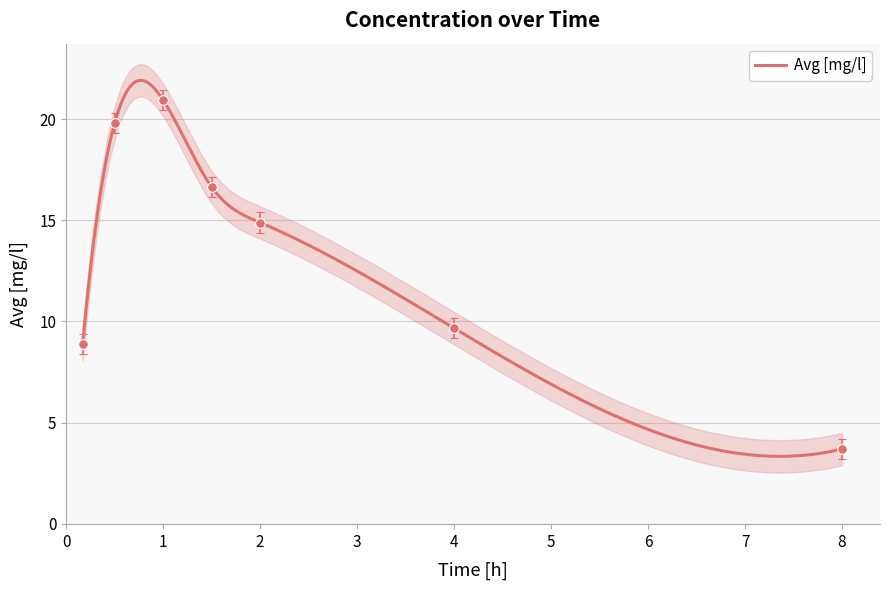

Reading left to right, list all the values displayed in this chart.

0.17000000178813934=8.9	0.5=19.8	1.0=20.9	1.5=16.6	2.0=14.9	4.0=9.7	8.0=3.7